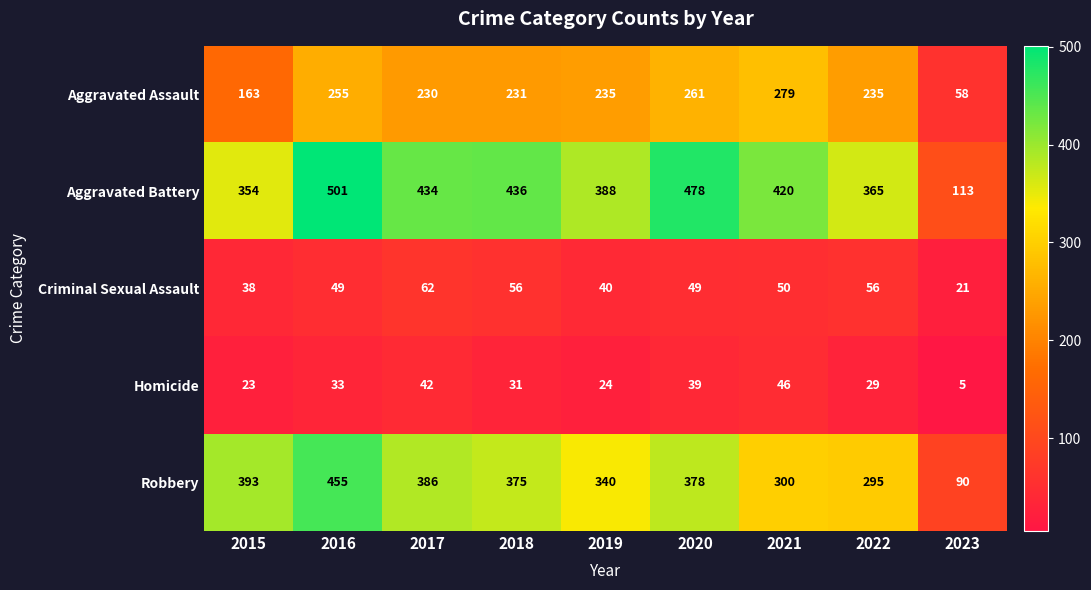

Rank the series by their maximum value, from lowest to highest.

Homicide, Criminal Sexual Assault, Aggravated Assault, Robbery, Aggravated Battery